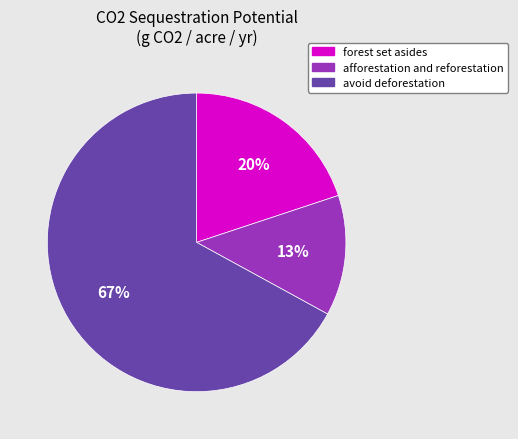

The forest set asides slice represents 20% of the pie. True or false?

True